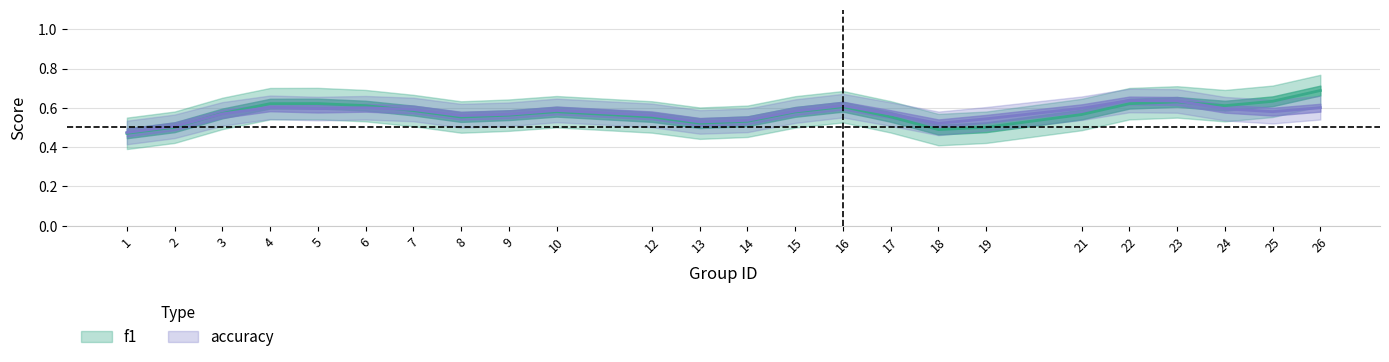

True or false: f1 and accuracy intersect in this chart.

True